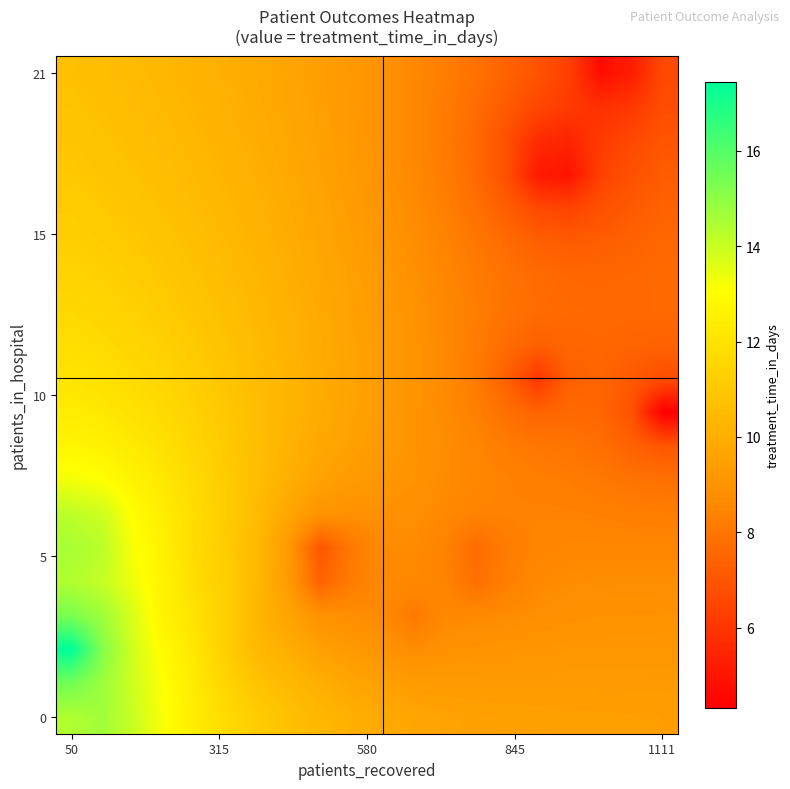

How many distinct data groups are displayed?

20